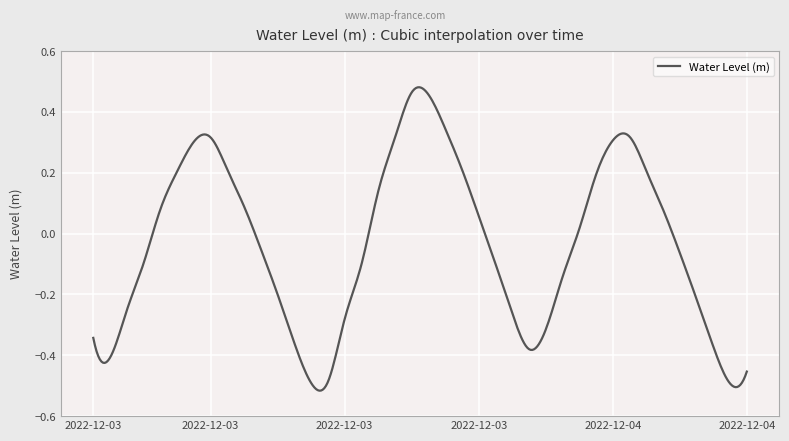

What is the difference between the maximum and minimum values?

1.0